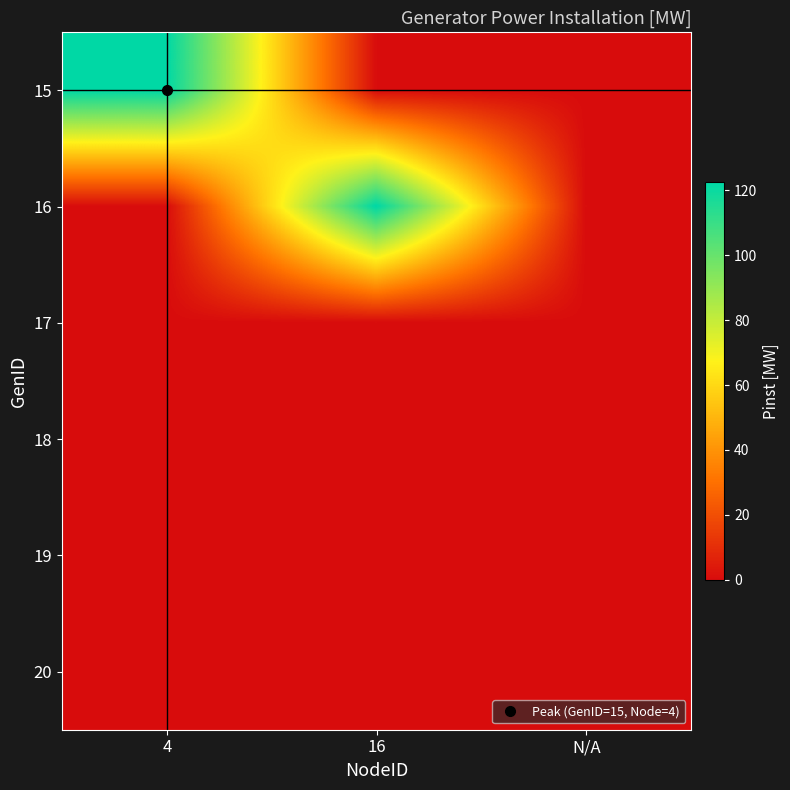

Reading left to right, transcribe all the data shown in this chart.

15: 4=122.5	16=0.0	N/A=0.0
16: 4=0.0	16=122.5	N/A=0.0
17: 4=0.0	16=0.0	N/A=0.0
18: 4=0.0	16=0.0	N/A=0.0
19: 4=0.0	16=0.0	N/A=0.0
20: 4=0.0	16=0.0	N/A=0.0